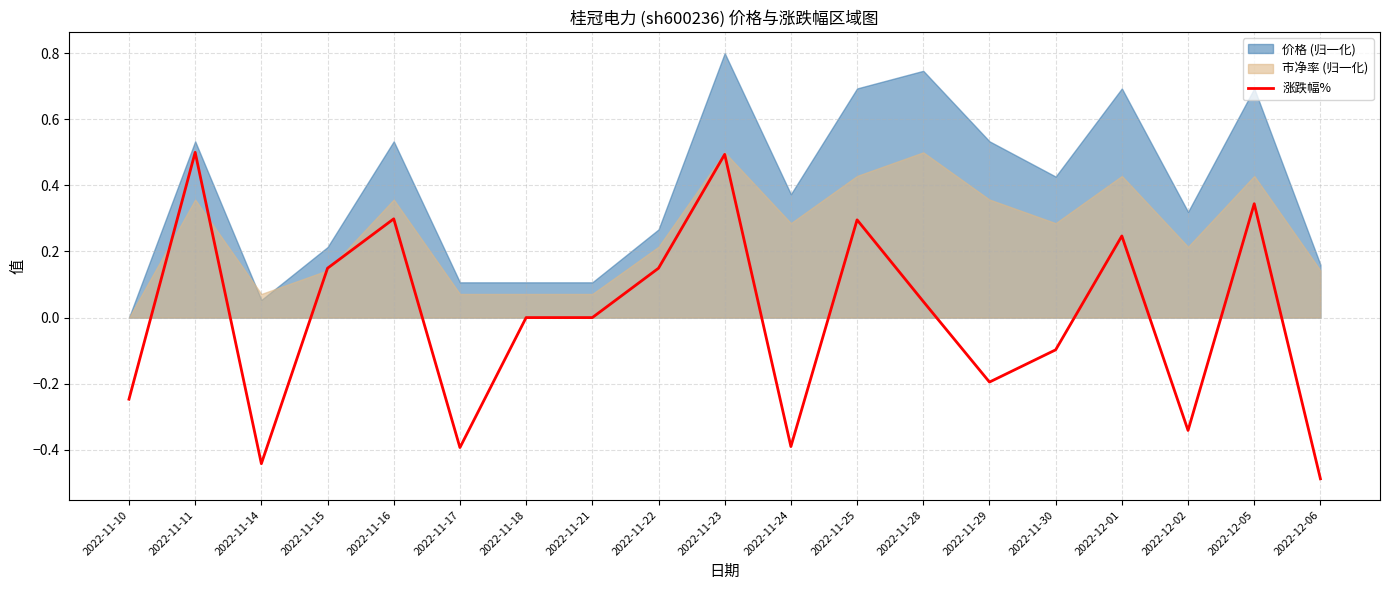

Which category has the lowest value in the 涨跌幅% series?

2022-12-06